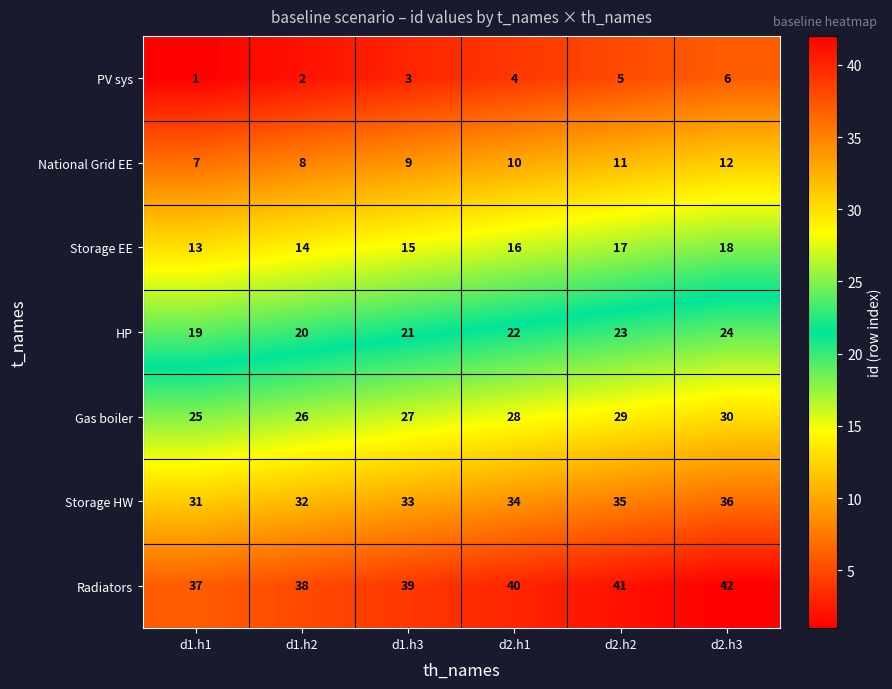

At which category does the chart reach its minimum across all series?

d1.h1